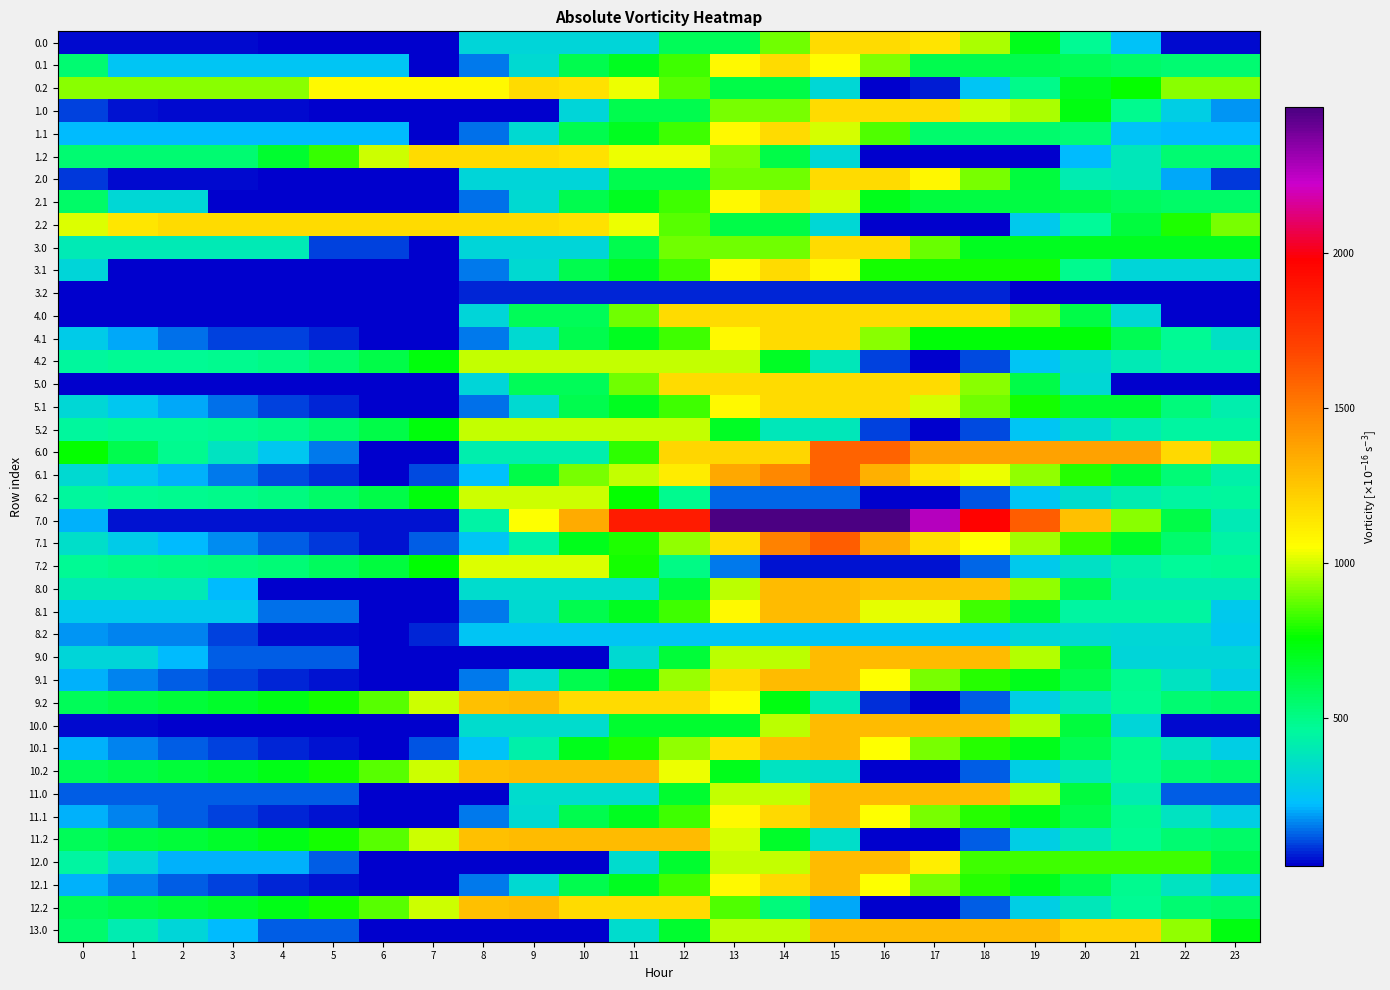

Rank the series at 8 from lowest to highest value.

1.0, 9.0, 11.0, 12.0, 13.0, 3.2, 1.1, 2.1, 5.1, 0.1, 3.1, 4.1, 8.1, 9.1, 11.1, 12.1, 6.1, 10.1, 8.2, 7.1, 0.0, 2.0, 3.0, 4.0, 5.0, 8.0, 10.0, 6.0, 7.0, 4.2, 5.2, 6.2, 7.2, 0.2, 1.2, 2.2, 9.2, 10.2, 11.2, 12.2